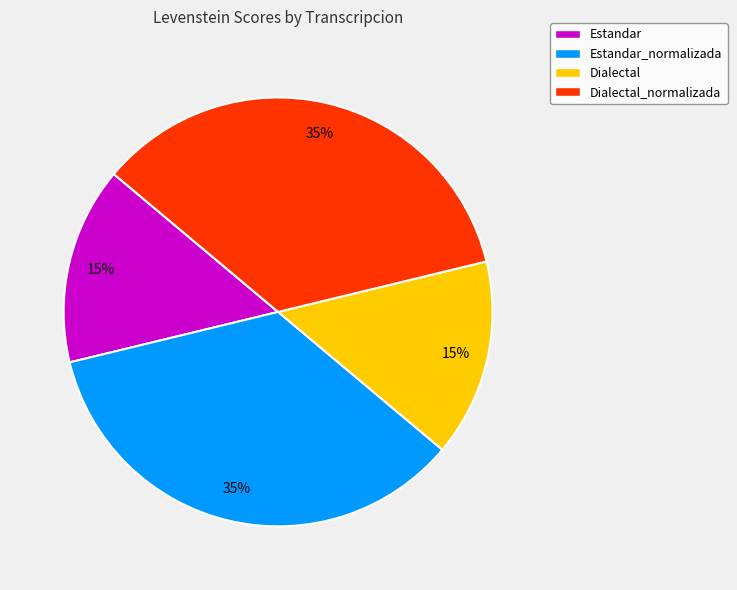

To the nearest percent, what percentage of the pie is Dialectal?

15%